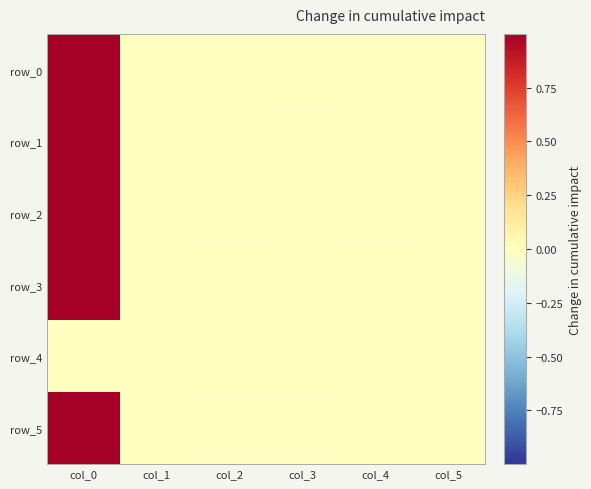

How many negative values does the row_1 series have?

1